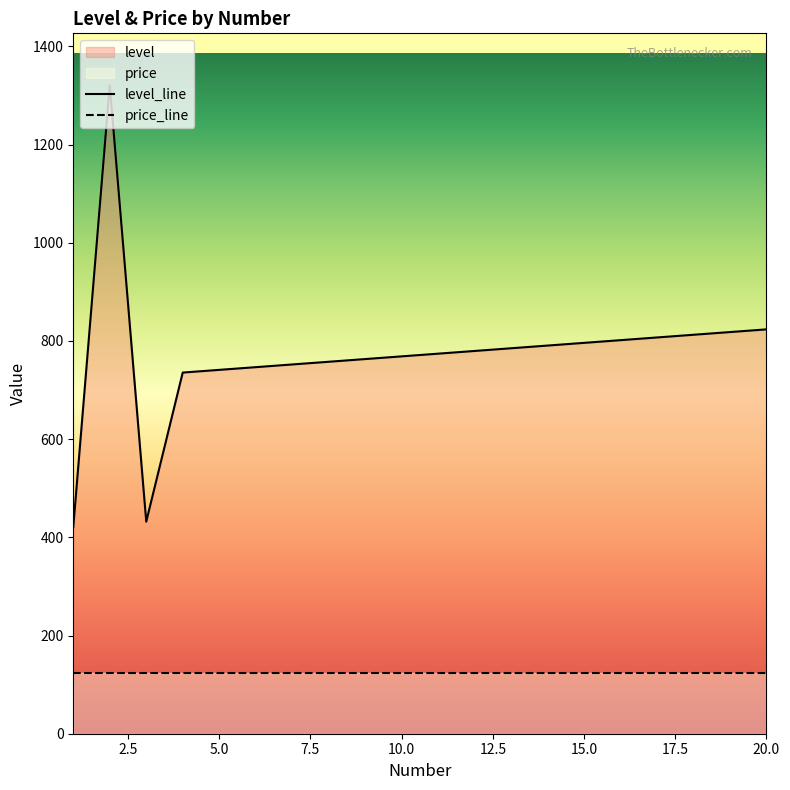

What is the maximum value shown in the chart?

1321.0